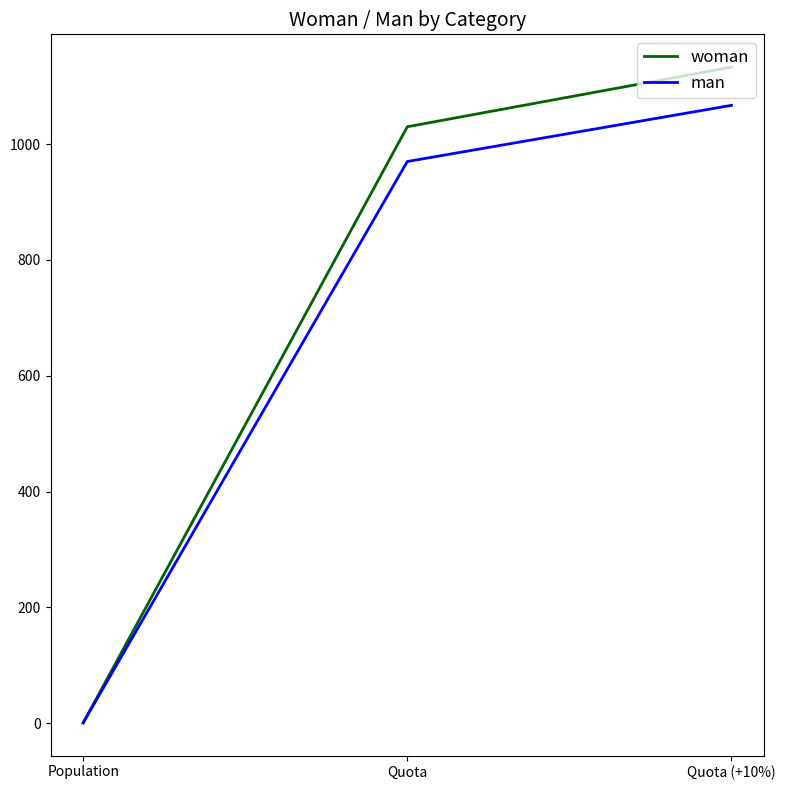

What is the difference between the highest and lowest values at Quota?

60.0